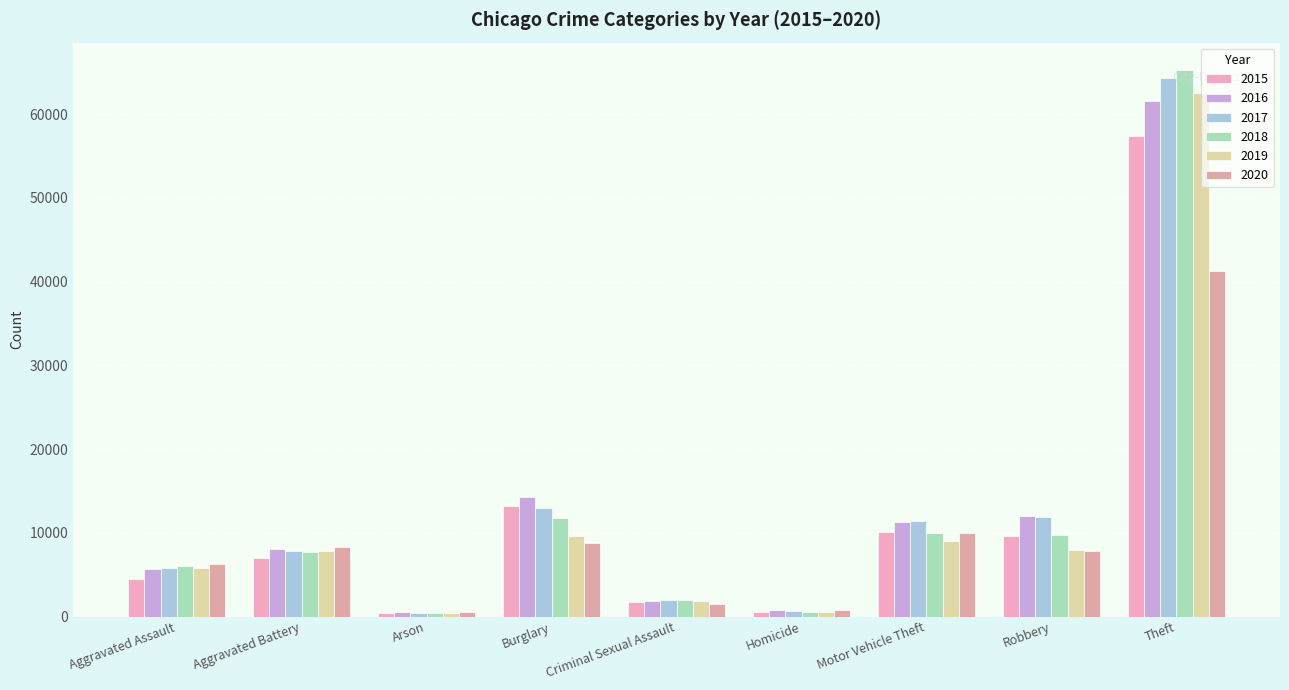

Reading left to right, what are all the values shown in this chart?

2015: 4480	7018	448	13184	1679	496	10068	9638	57350
2016: 5712	8085	515	14289	1827	786	11286	11960	61621
2017: 5793	7845	444	13001	1956	672	11380	11880	64384
2018: 6001	7734	373	11746	1996	589	9985	9680	65287
2019: 5841	7857	376	9638	1888	498	8977	7994	62491
2020: 6263	8319	588	8757	1465	787	9959	7855	41320